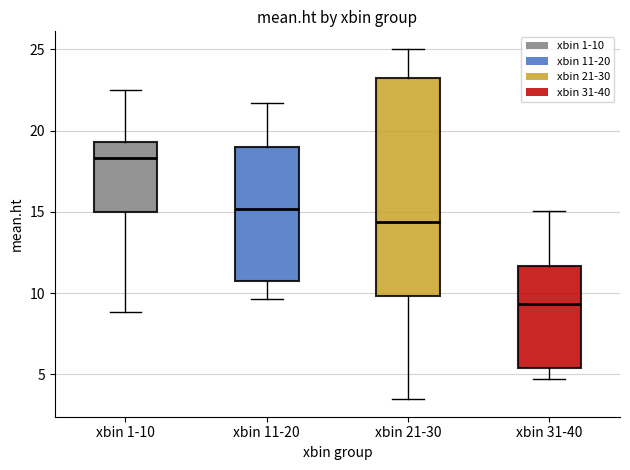

Comparing the boxes themselves (not the whiskers), which one is the tallest?

xbin 21-30